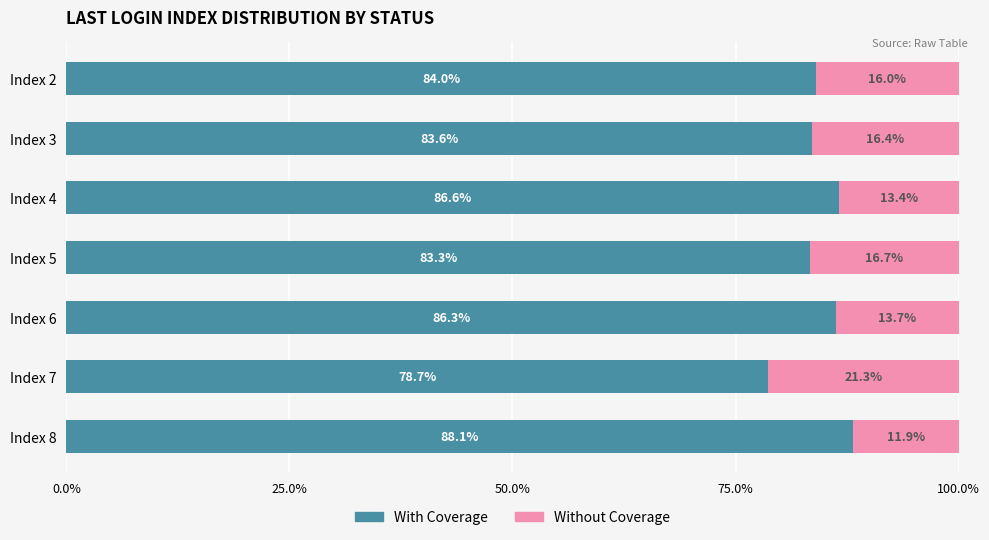

At which label is With Coverage closest to 83?

Index 5